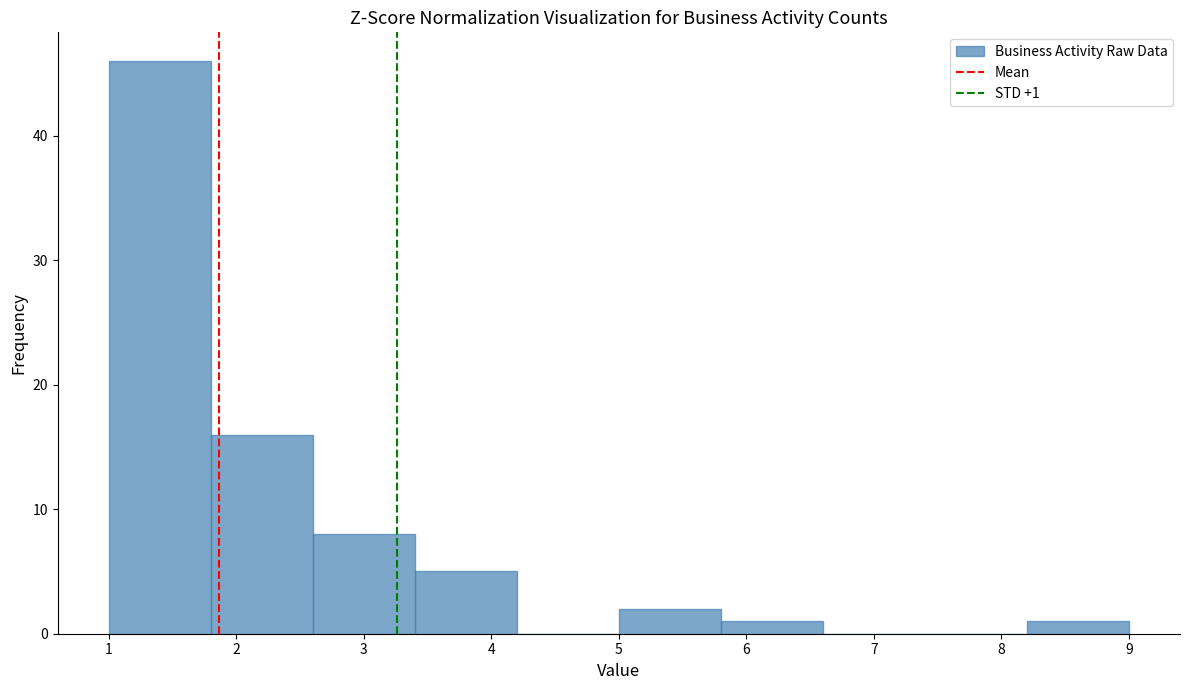

Over which range of the x-axis is the bar tallest?

1.0 to 1.8